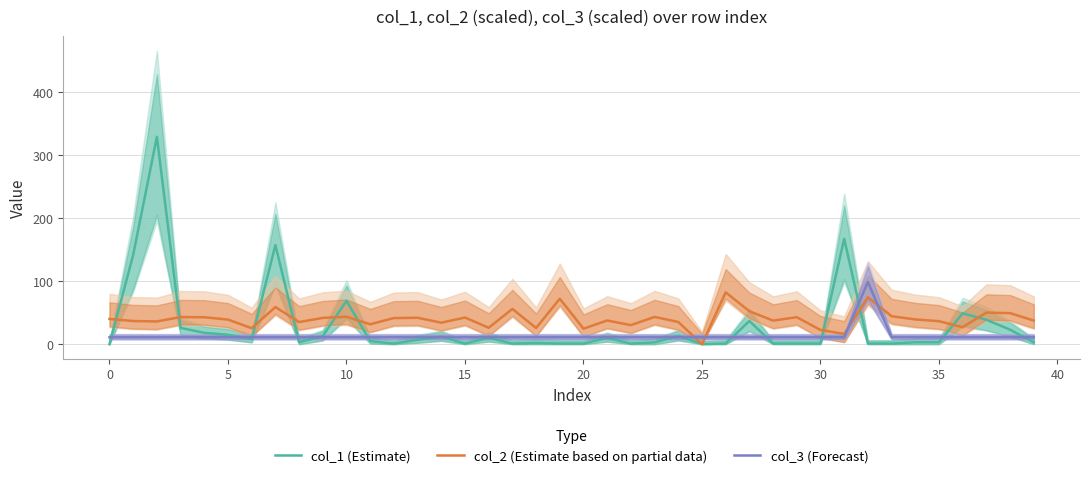

Which series has the widest spread of values?

col_1 (Estimate)